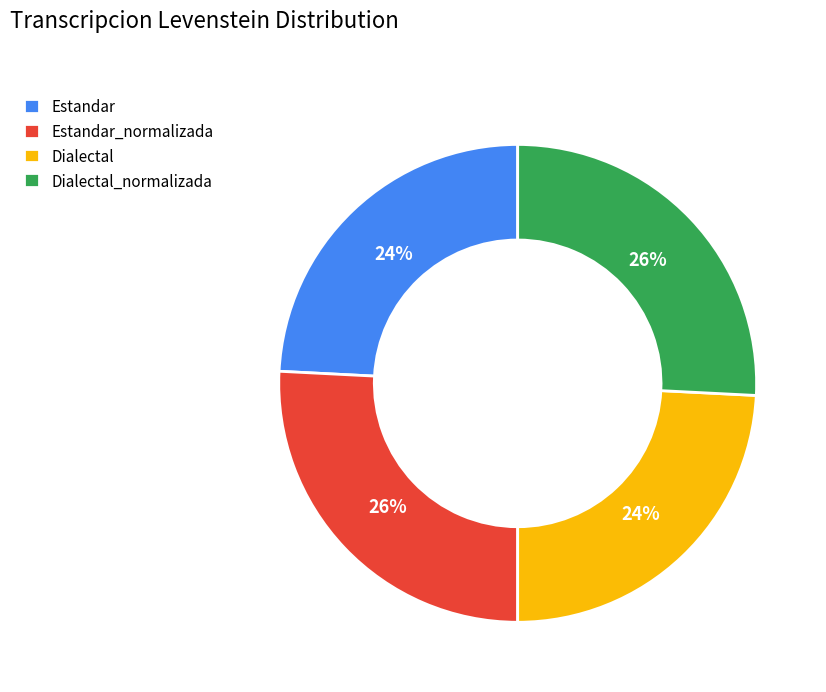

How many segments does this pie chart have?

4